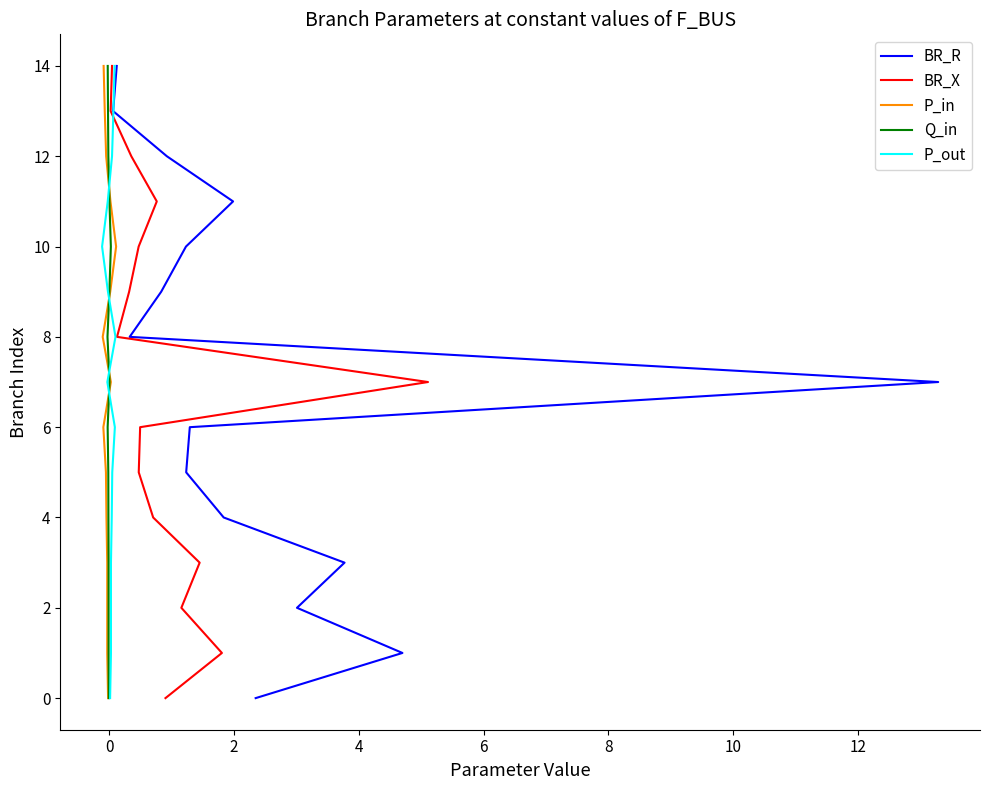

Between 6 and 11, which series saw the biggest shift?

BR_R